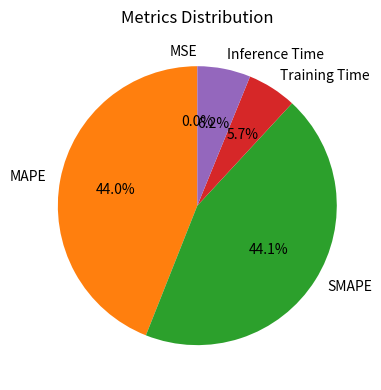

Which has a higher value, Inference Time or SMAPE?

SMAPE